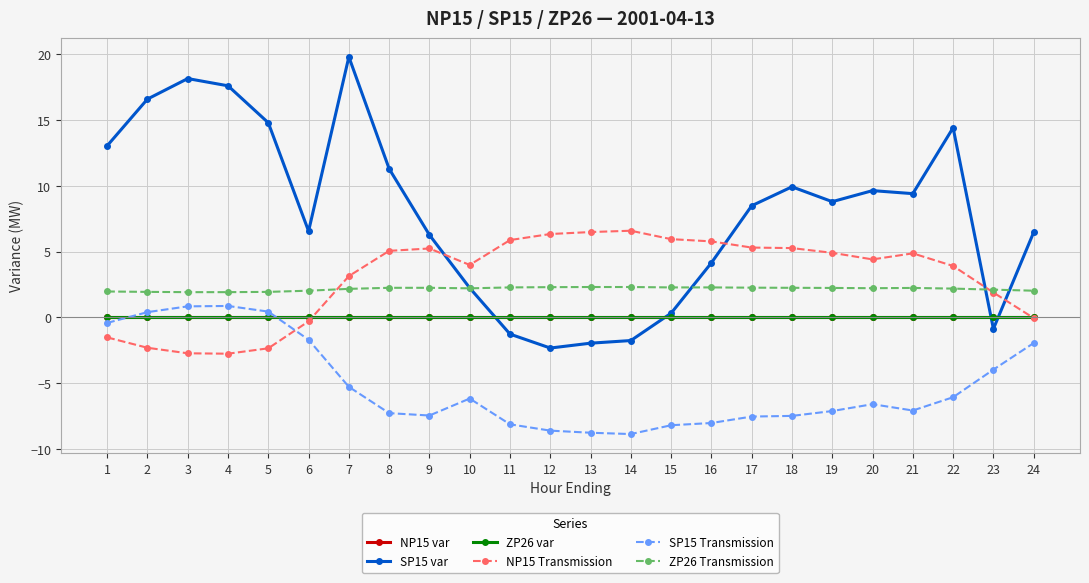

At which label does NP15 var reach its peak?

1